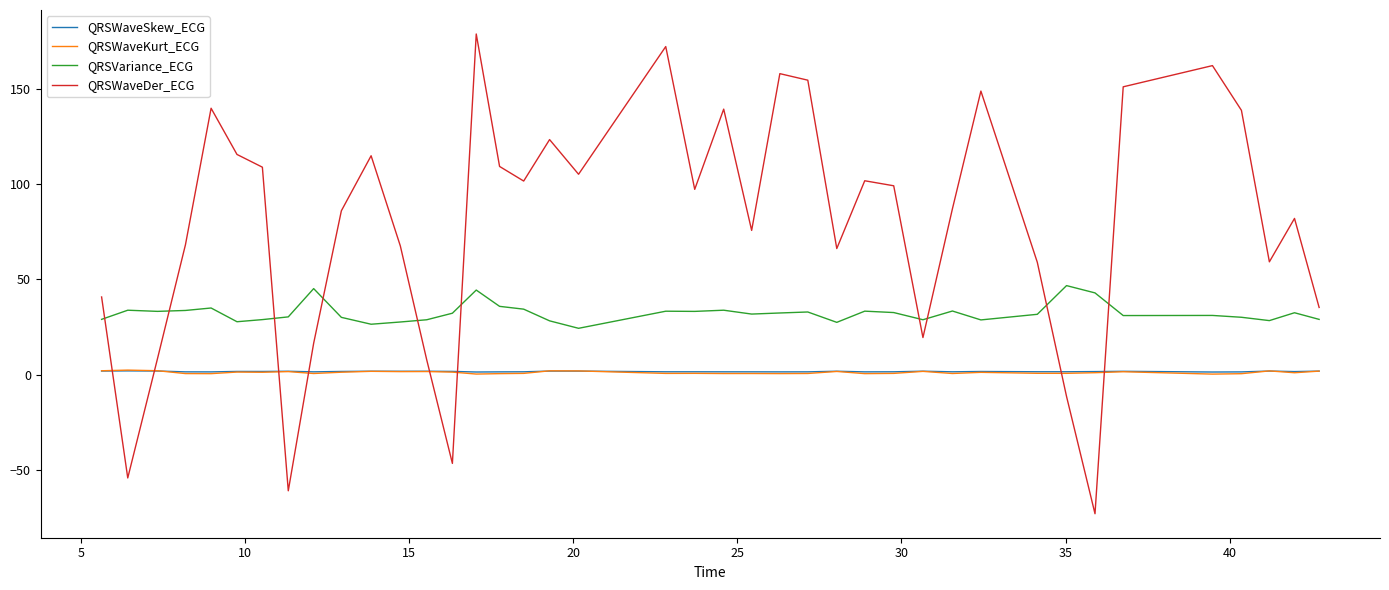

Which series has the widest spread of values?

QRSWaveDer_ECG